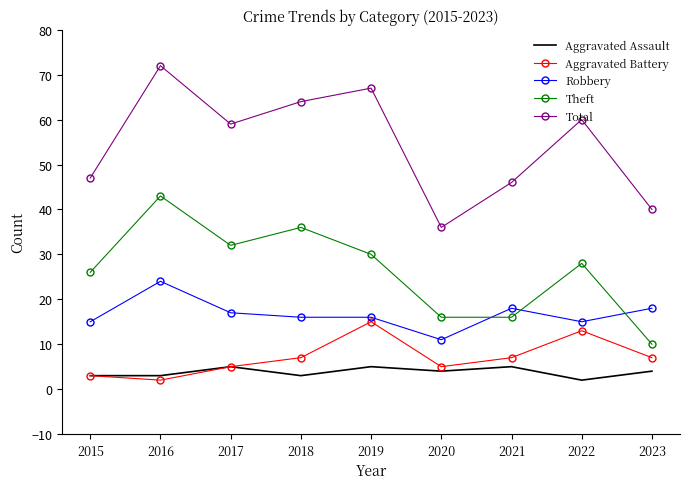

What are all the series names shown in the legend?

Aggravated Assault, Aggravated Battery, Robbery, Theft, Total